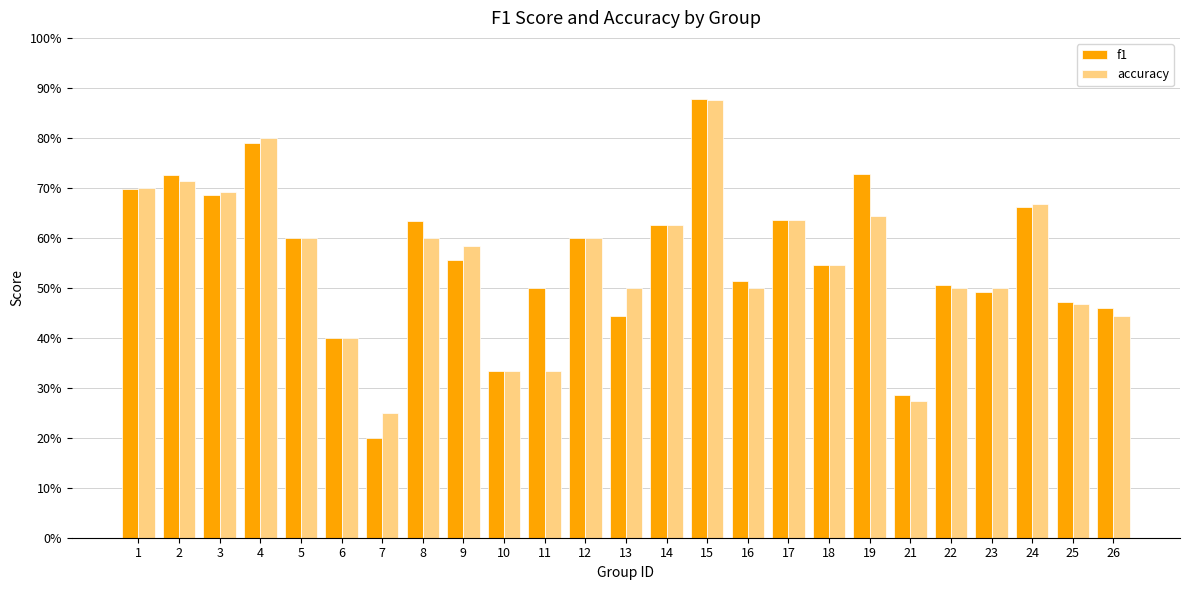

Rank the series by their maximum value, from lowest to highest.

accuracy, f1